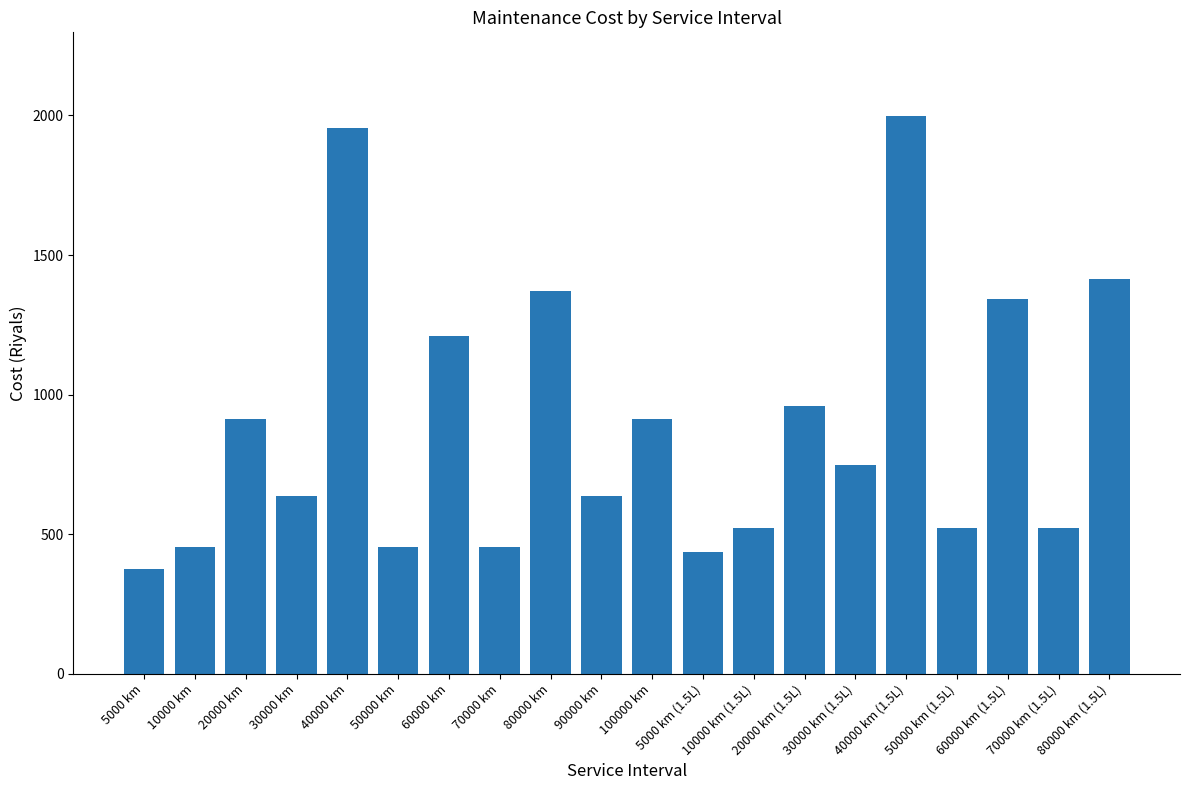

What is the value of the 2nd bar from the left?

455